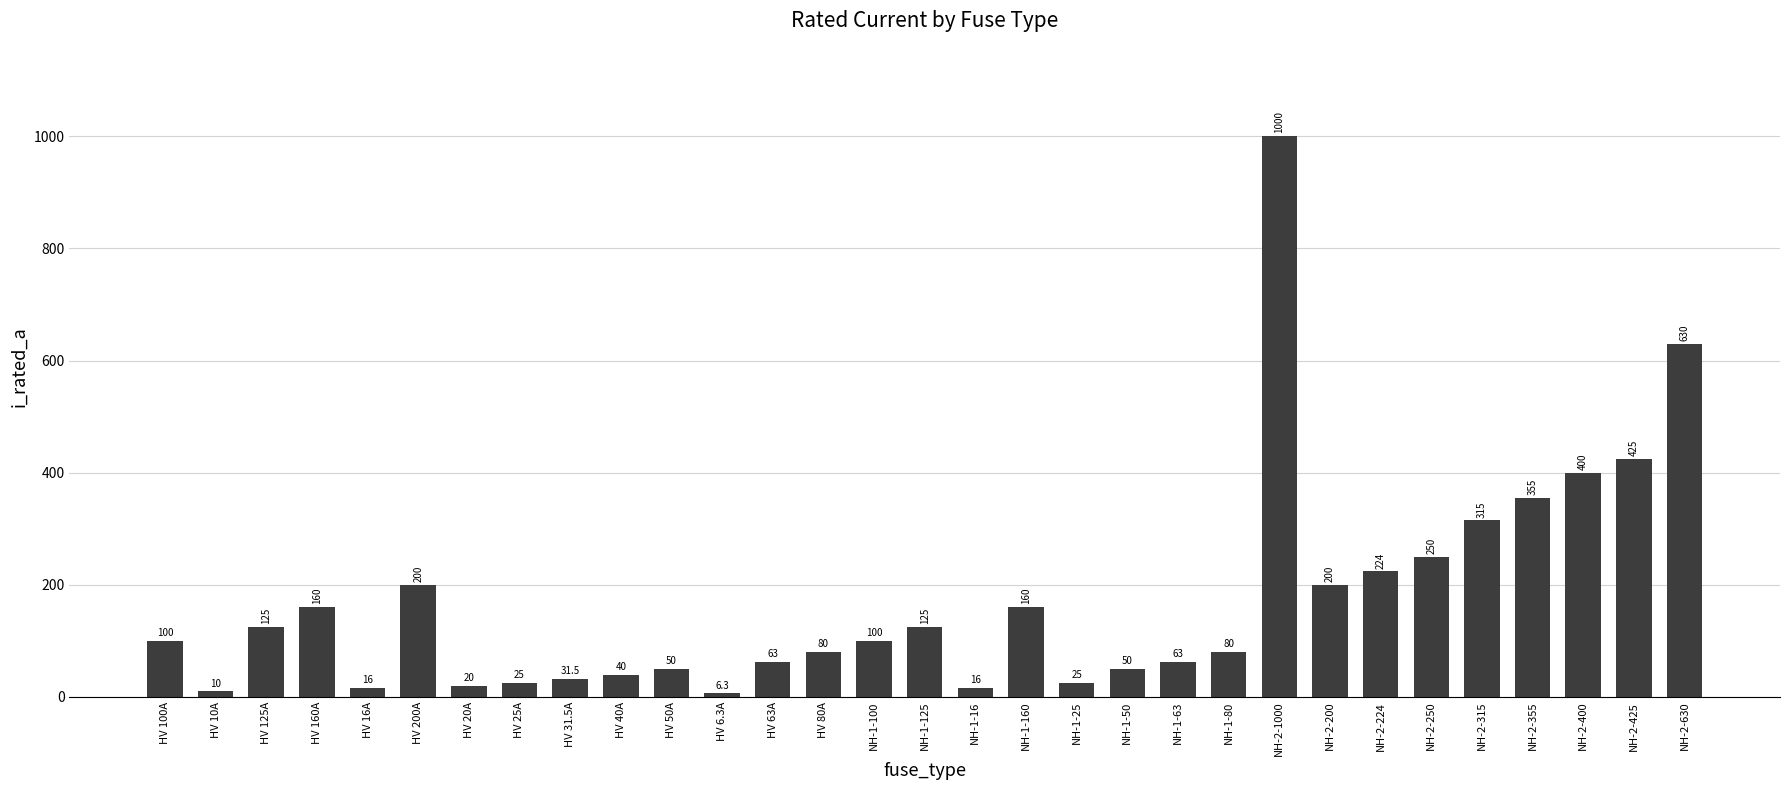

What is the greatest value displayed?

1000.0